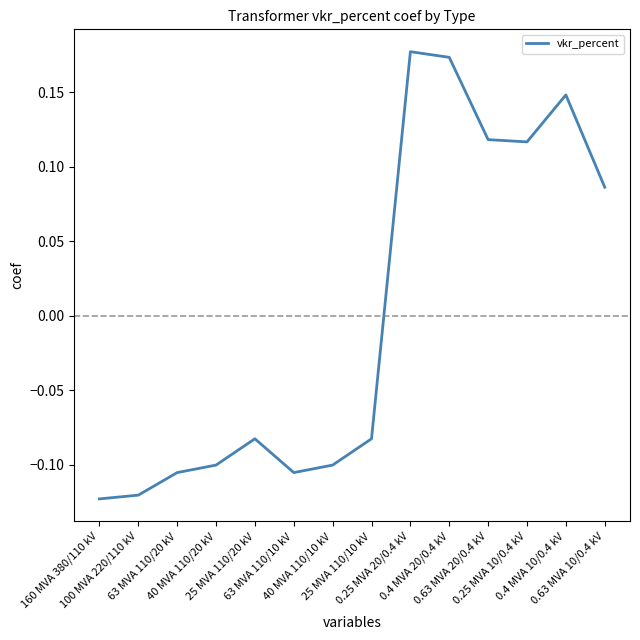

Does the chart have visible grid lines?

No